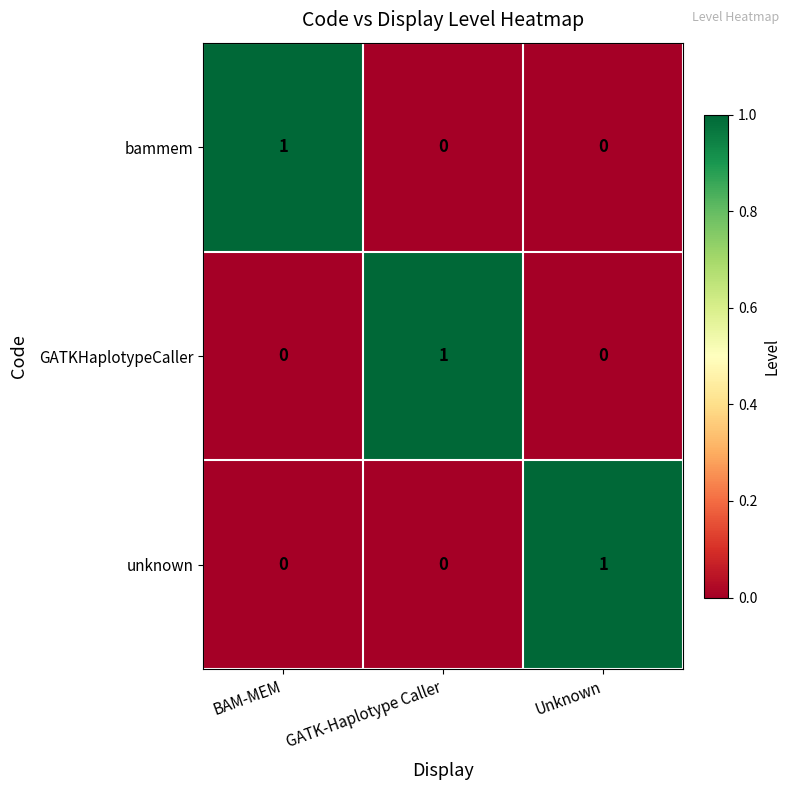

Count the unknown values in the range 0 to 1.

3